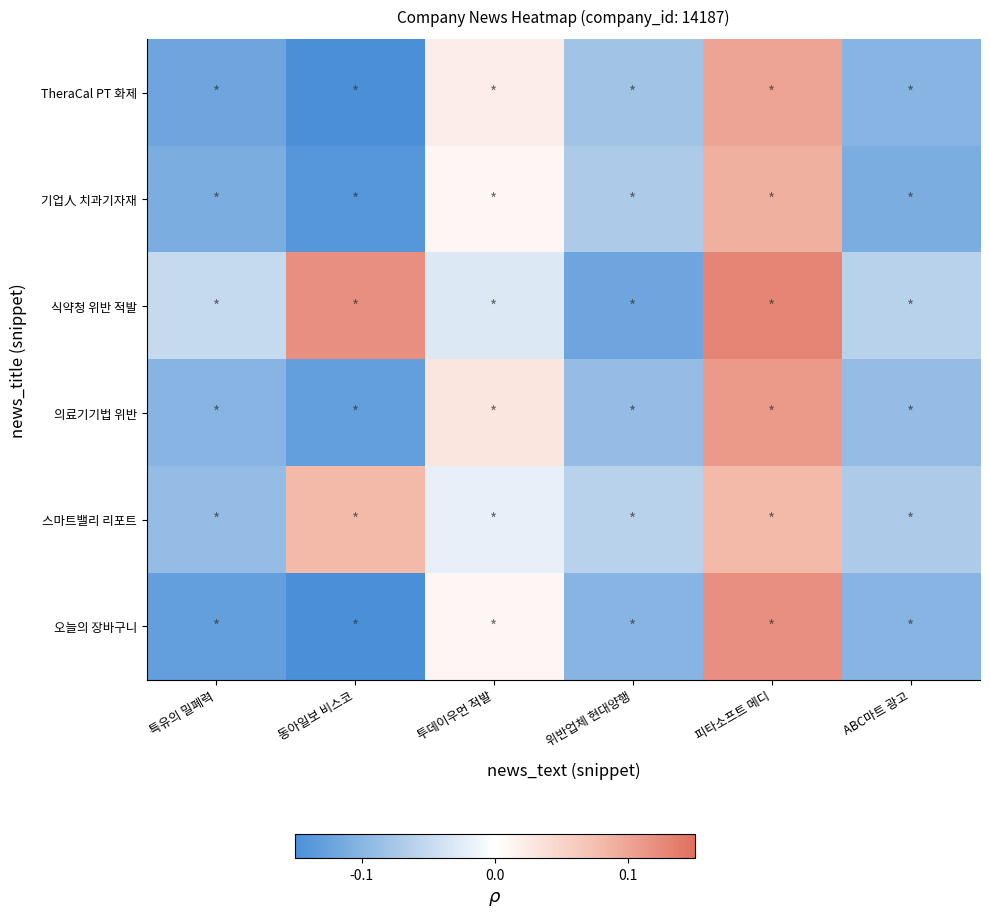

What is the greatest value displayed?

0.1